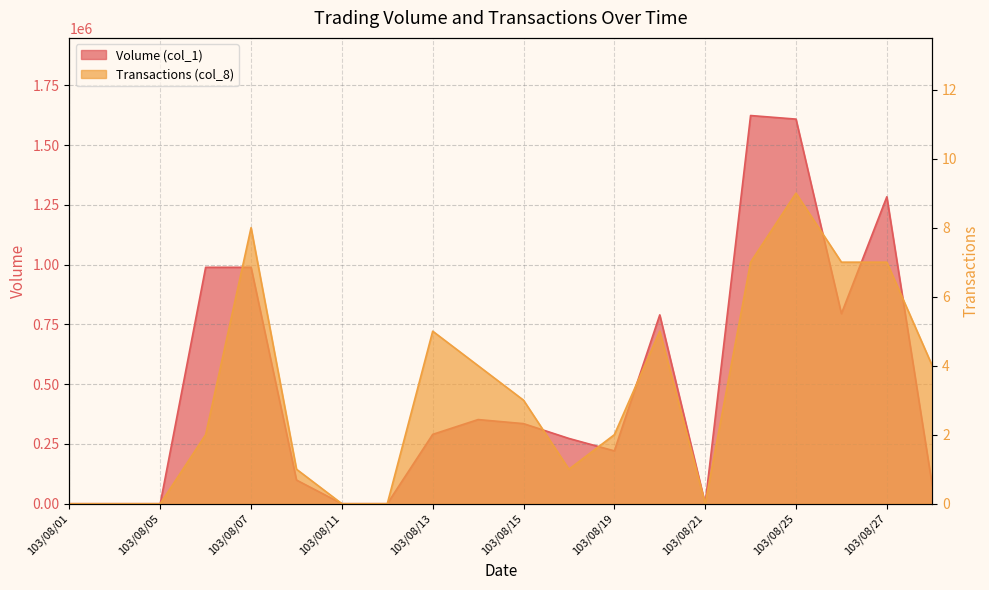

How many values in Transactions (col_8) are above zero?

14